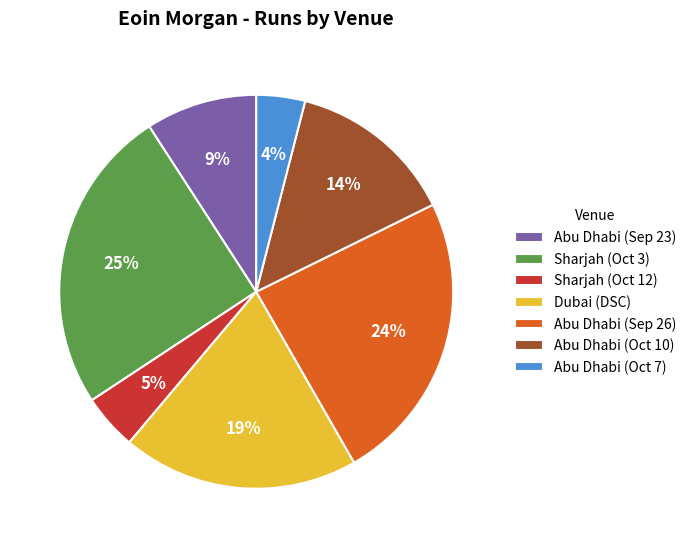

Is there a majority slice in this chart?

No